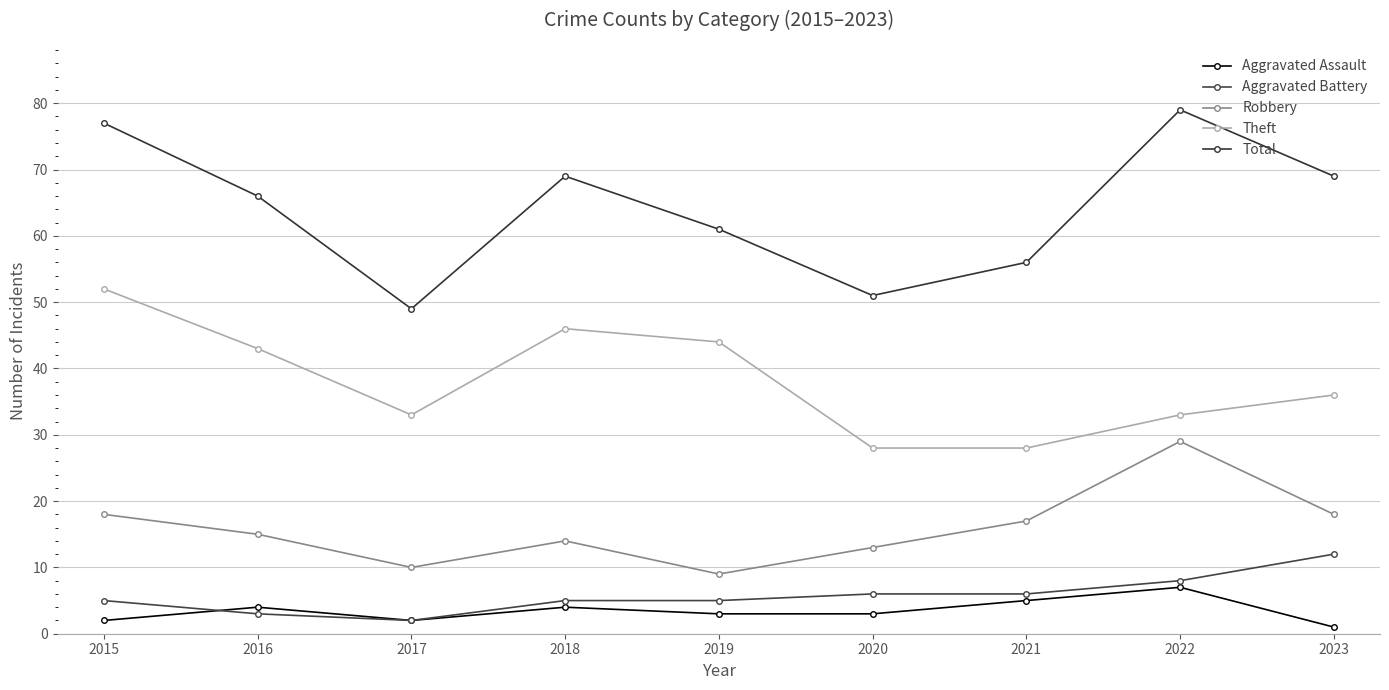

What is the sum of the Aggravated Assault values at 2021 and 2017?

7